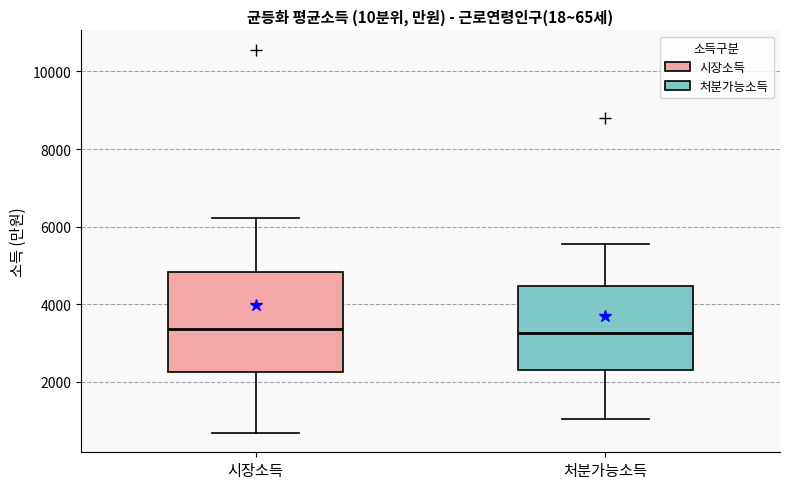

Reading left to right, transcribe this box plot: for each box, give where its median line is, the range the box spans, and where its two whiskers end, as read against the y-axis. The values are not printed on the chart, so give them approximately, as read against the axis.

시장소득: median 3400, box 2200 to 4800, whiskers 600 to 6200
처분가능소득: median 3200, box 2400 to 4400, whiskers 1000 to 5600